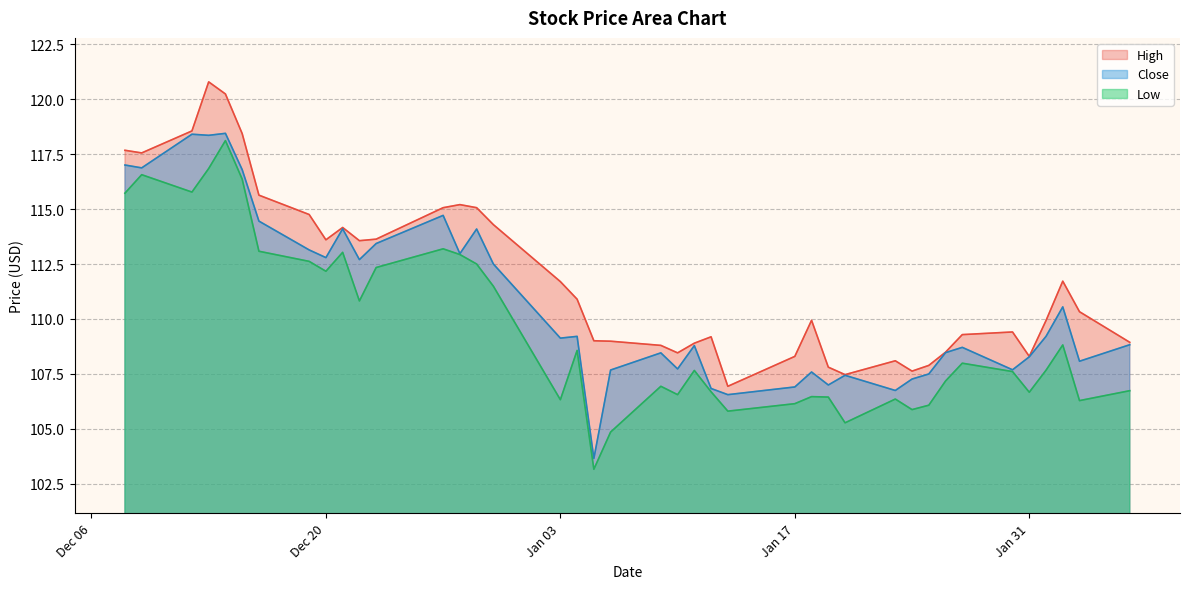

True or false: Close and Low cross at least once.

False